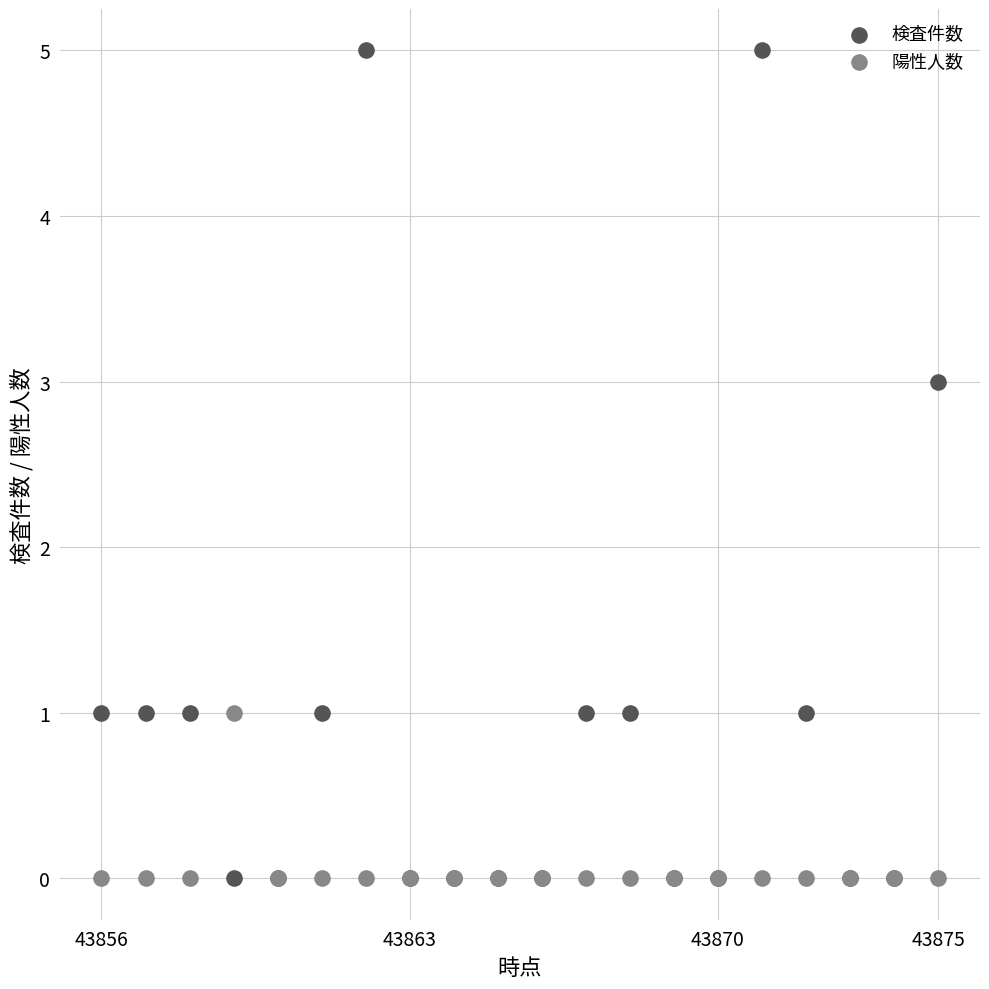

Which series reaches the maximum Y coordinate?

検査件数